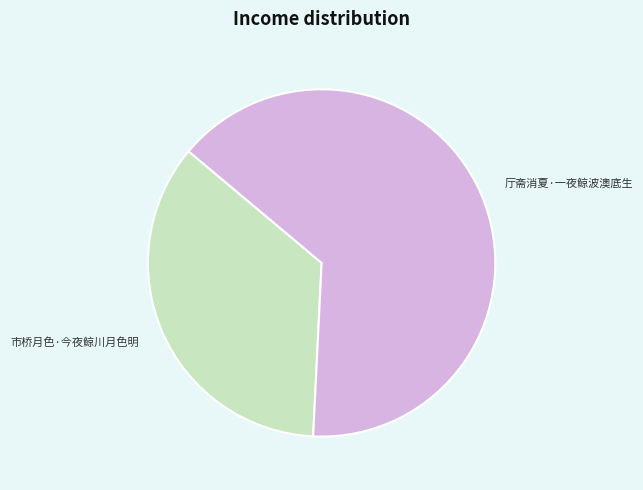

Which has a higher value, 厅斋消夏·一夜鲸波澳底生 or 市桥月色·今夜鲸川月色明?

厅斋消夏·一夜鲸波澳底生